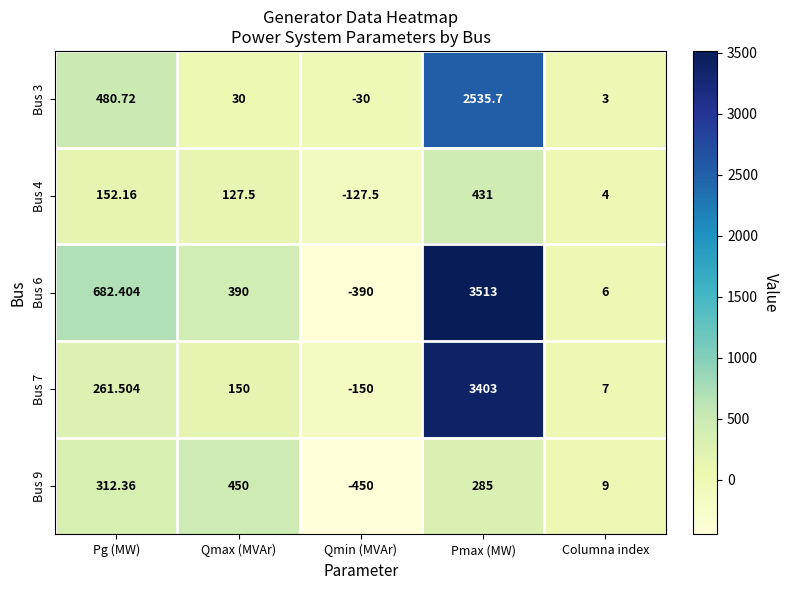

Count the number of data series in this chart.

5